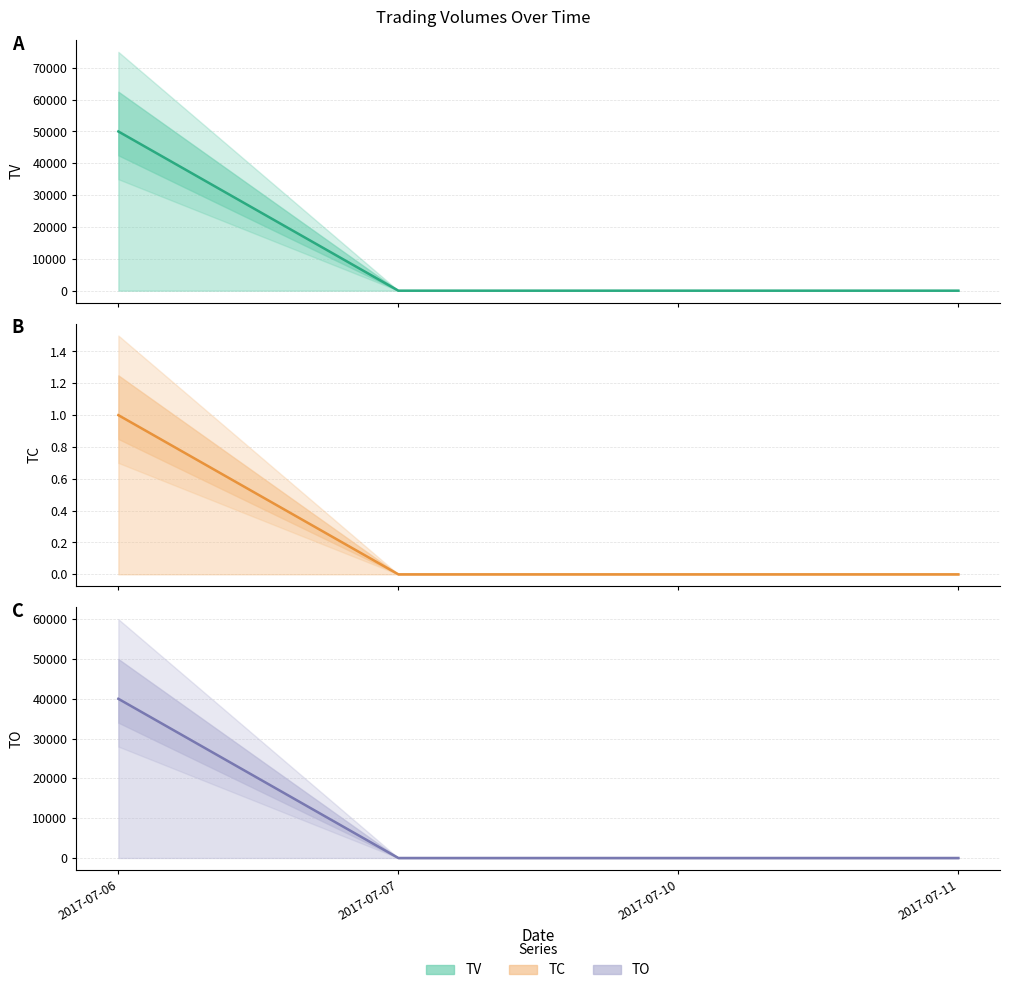

Rank the series by their average value, from highest to lowest.

TV, TO, TC